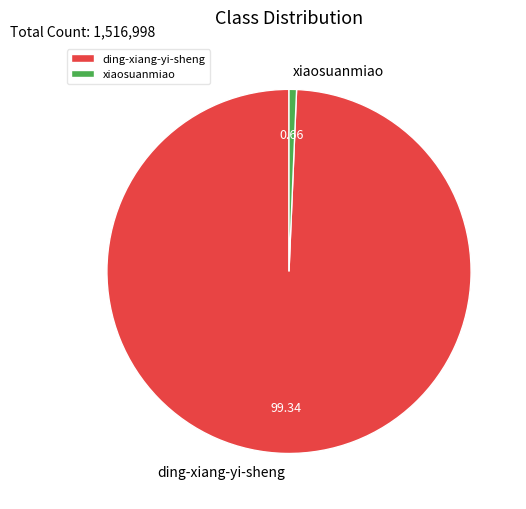

What is the ratio of the value at ding-xiang-yi-sheng to the value at xiaosuanmiao?

149.4